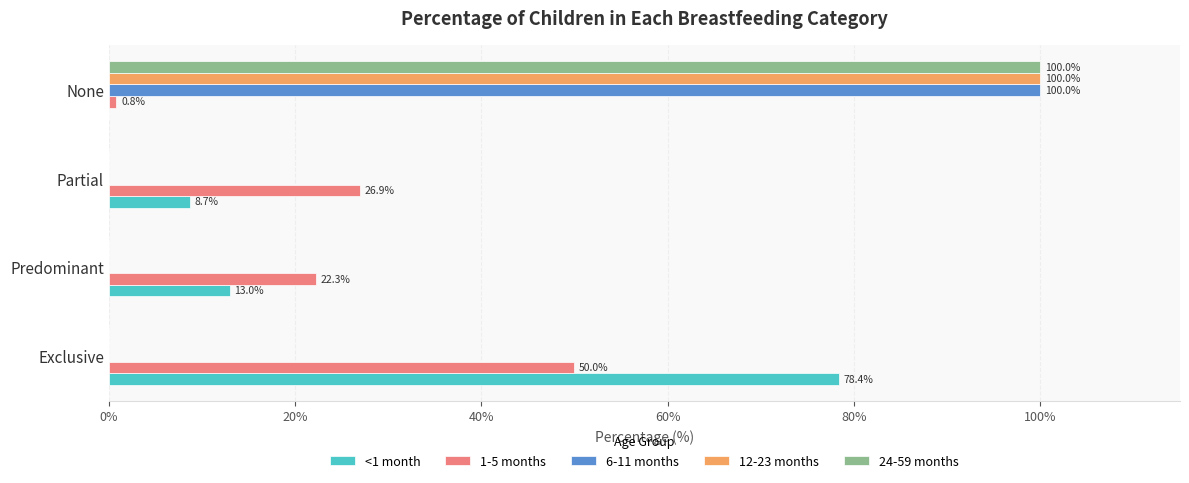

Count the number of data series in this chart.

5